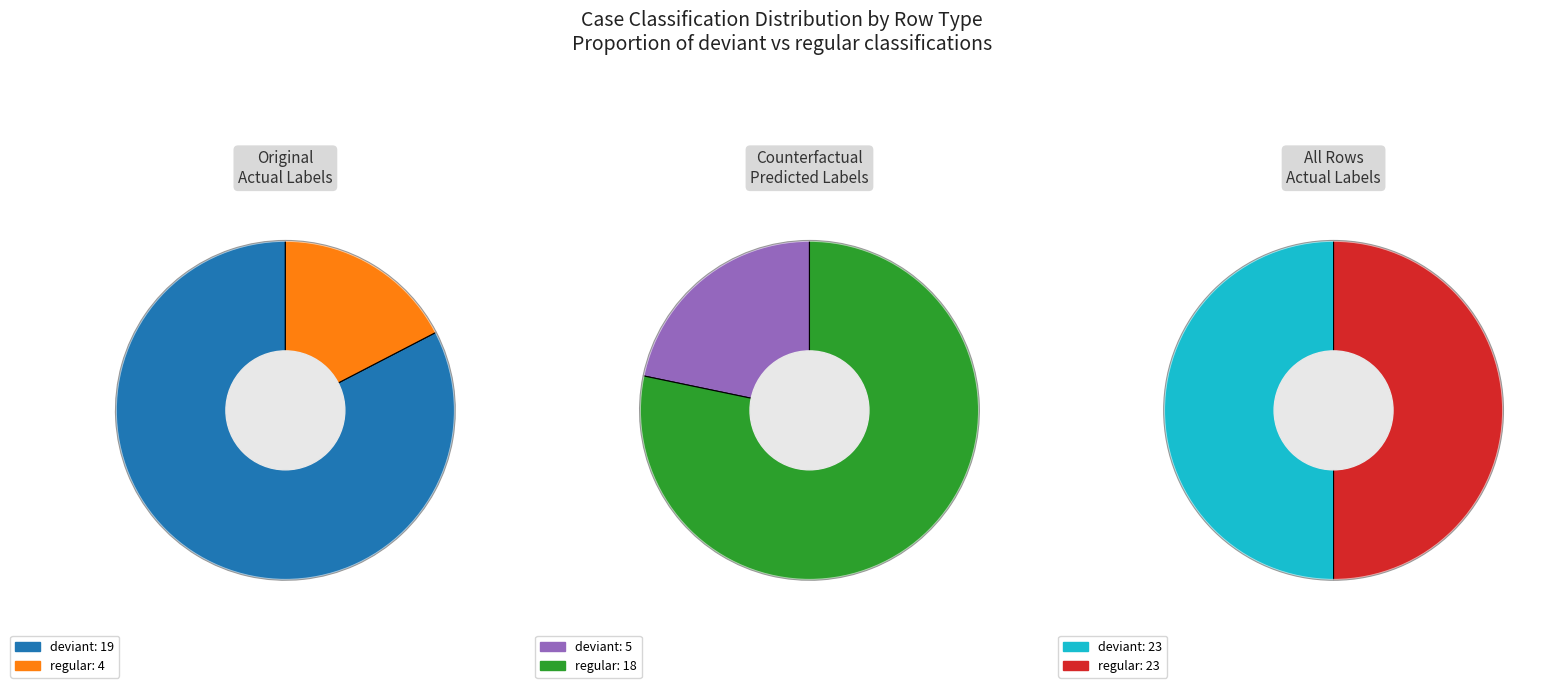

What is the largest slice in the pie chart?

deviant